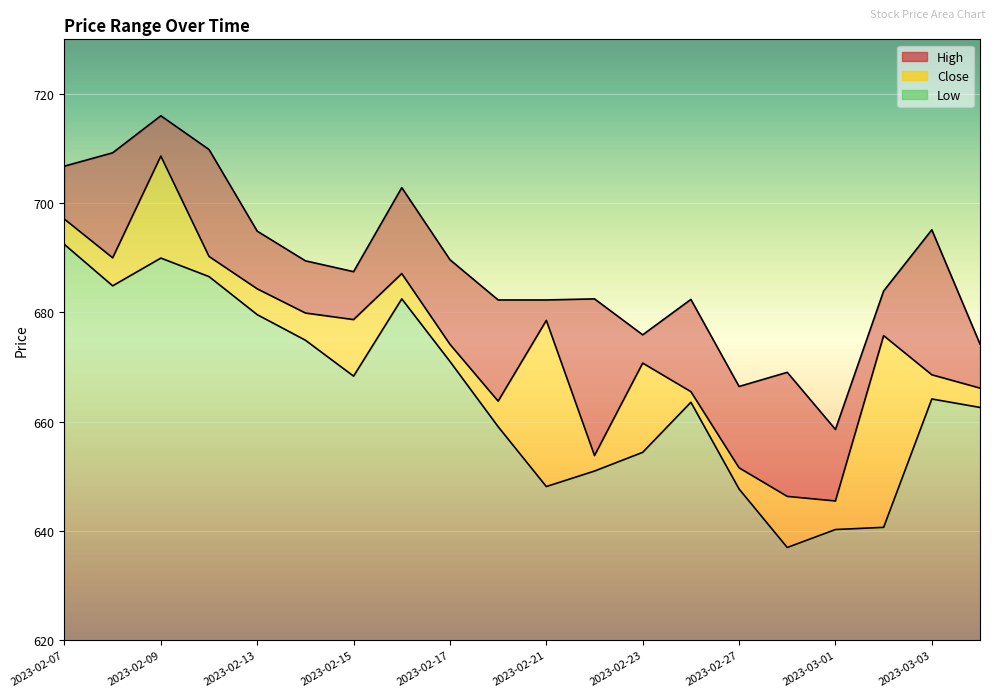

At which category is the sum across all series the highest?

2023-02-09